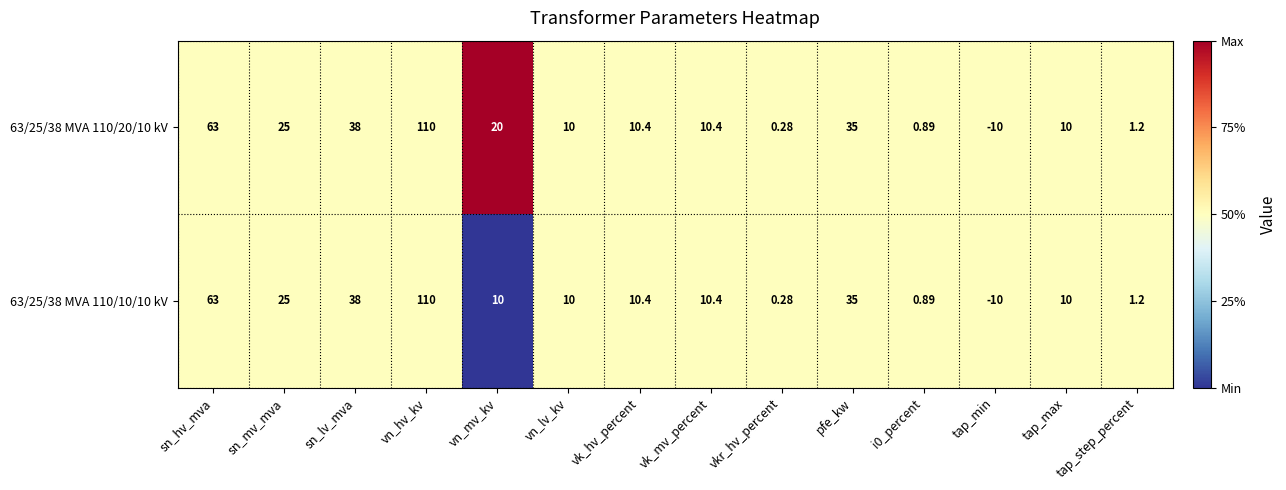

At which label is 63/25/38 MVA 110/20/10 kV closest to 50?

sn_lv_mva